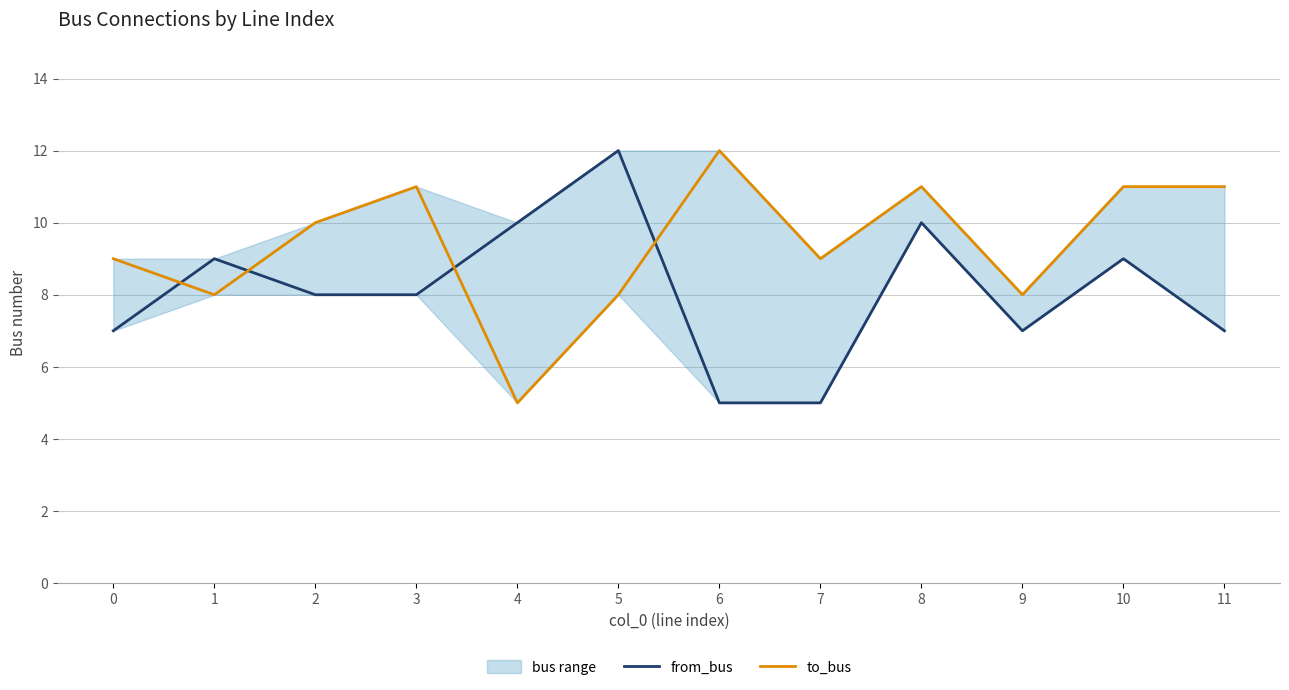

The value of to_bus at 2 is 10. True or false?

True